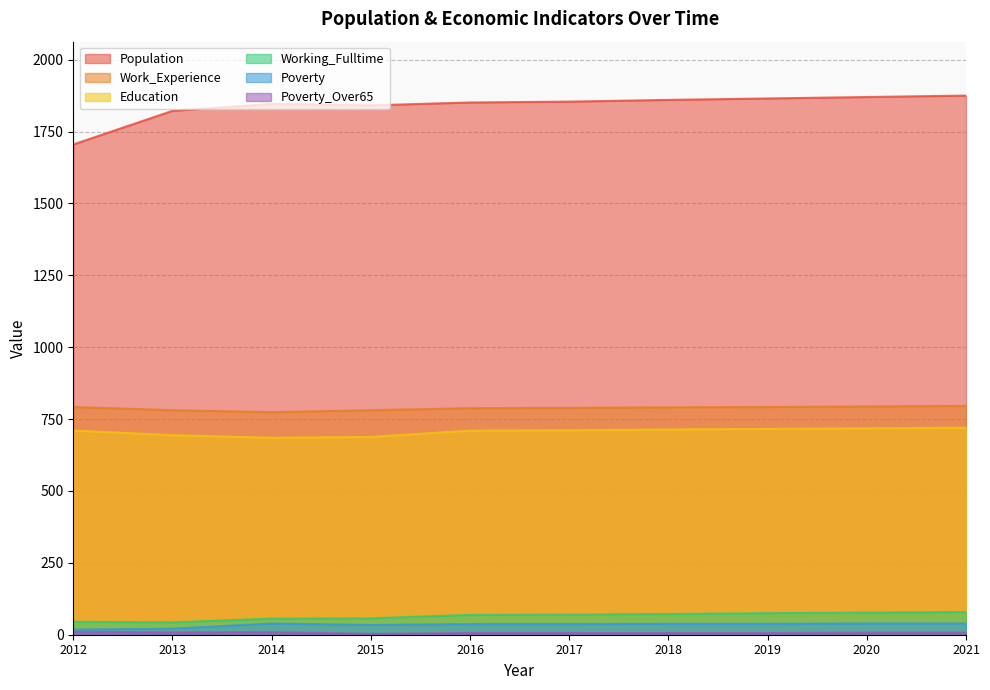

What is the sum of all Working_Fulltime values?

643